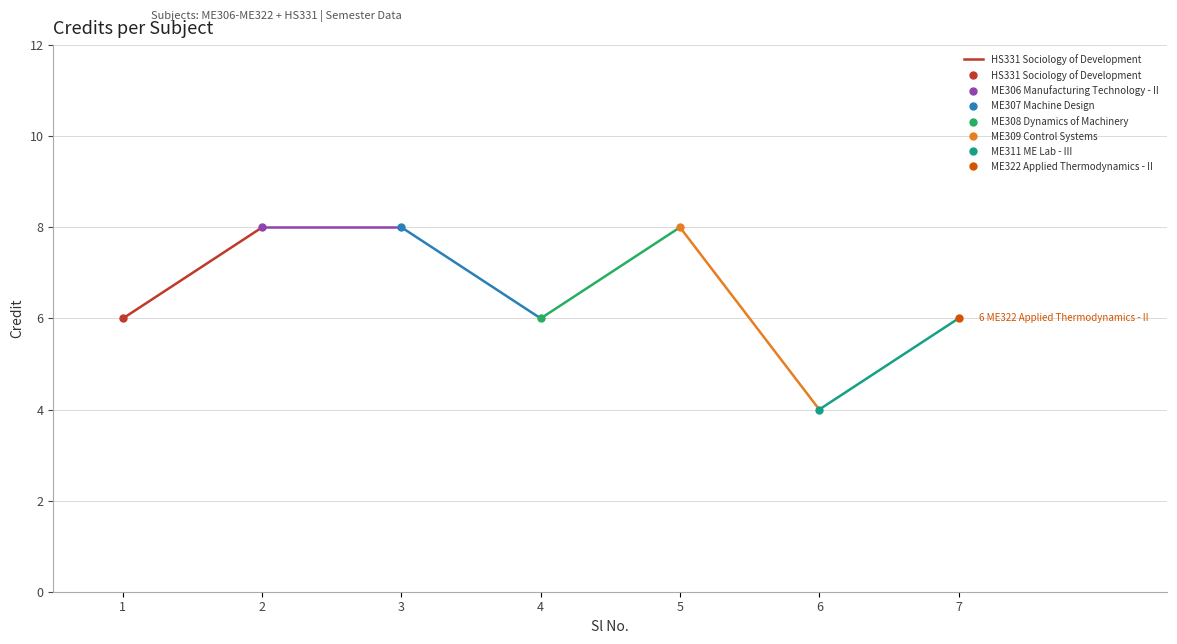

How many data points are less than 8?

1